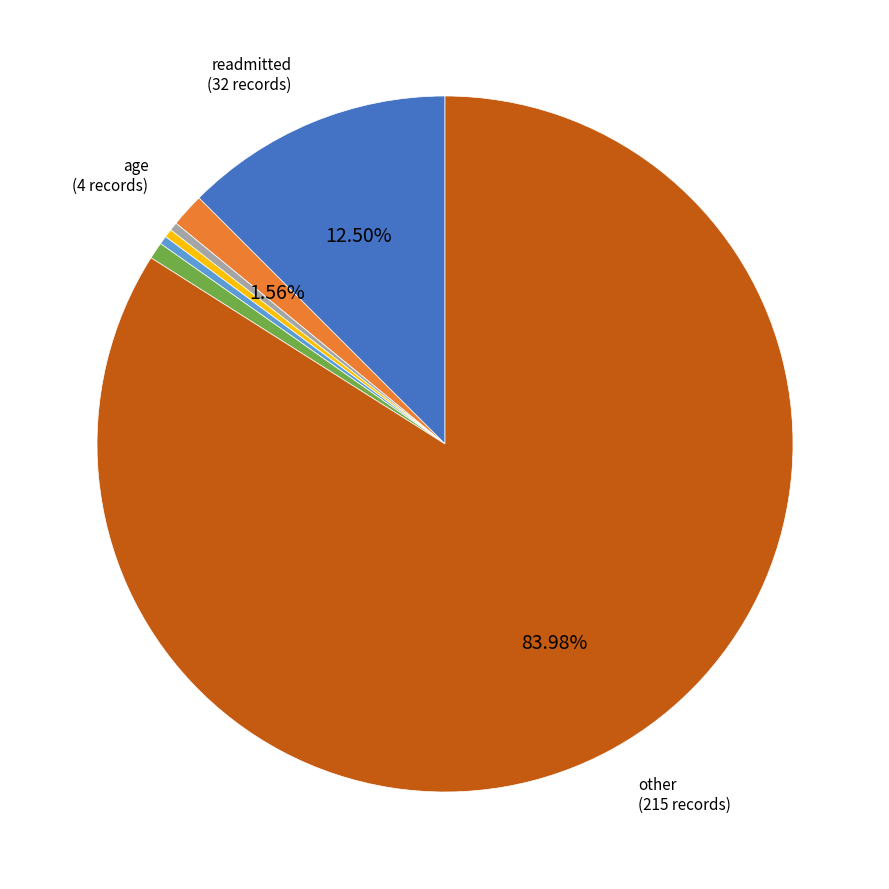

Count the number of slices in the pie.

7